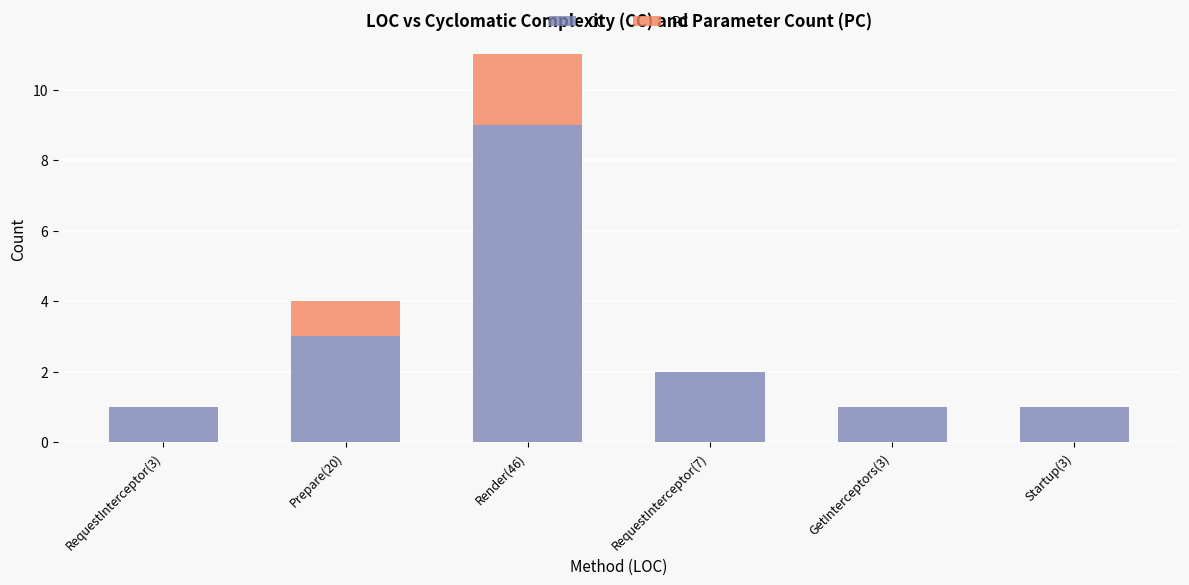

The CC series shows 2 at Startup(3). True or false?

False